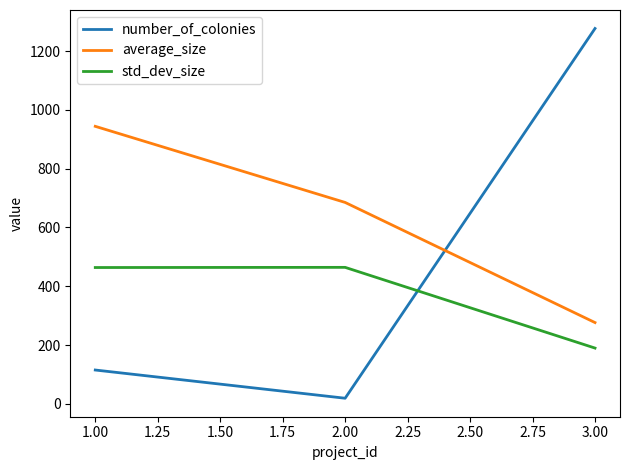

Where is average_size nearest to the value 610?

2.00